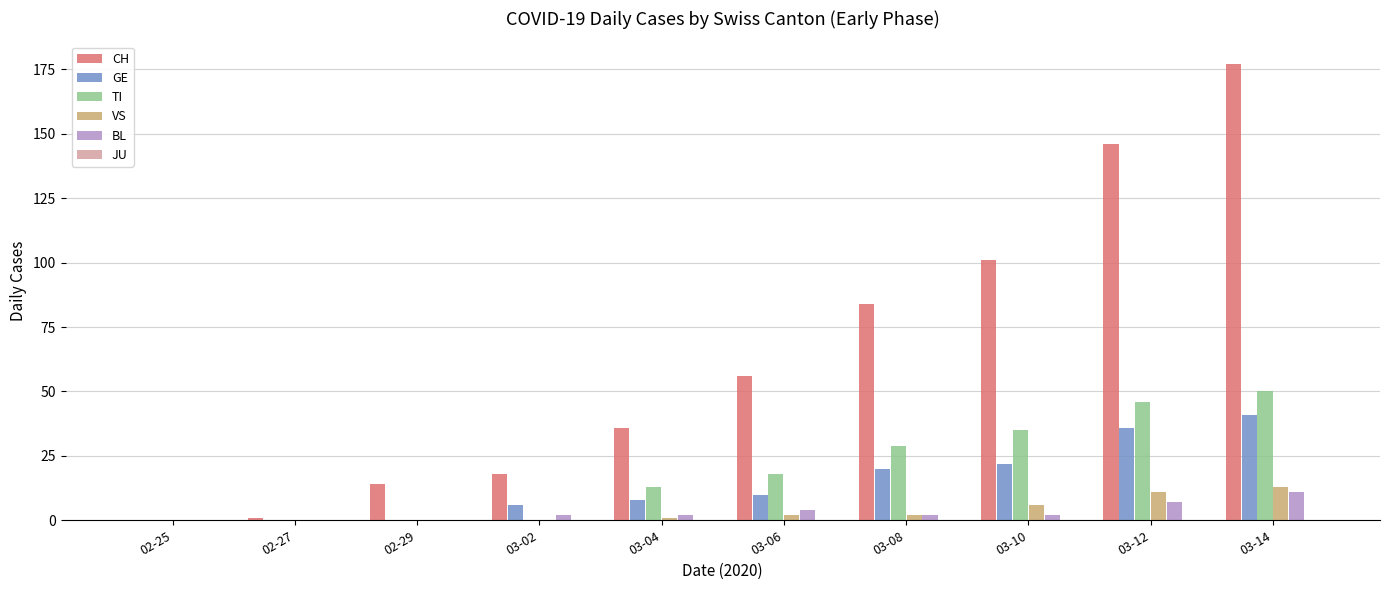

True or false: VS has a value of 11 at 03-12.

True